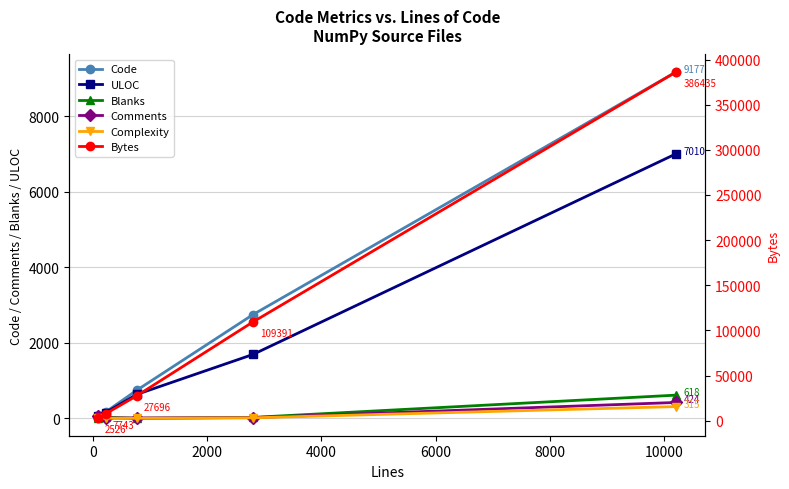

True or false: ULOC has more than 1 interior local peaks.

False